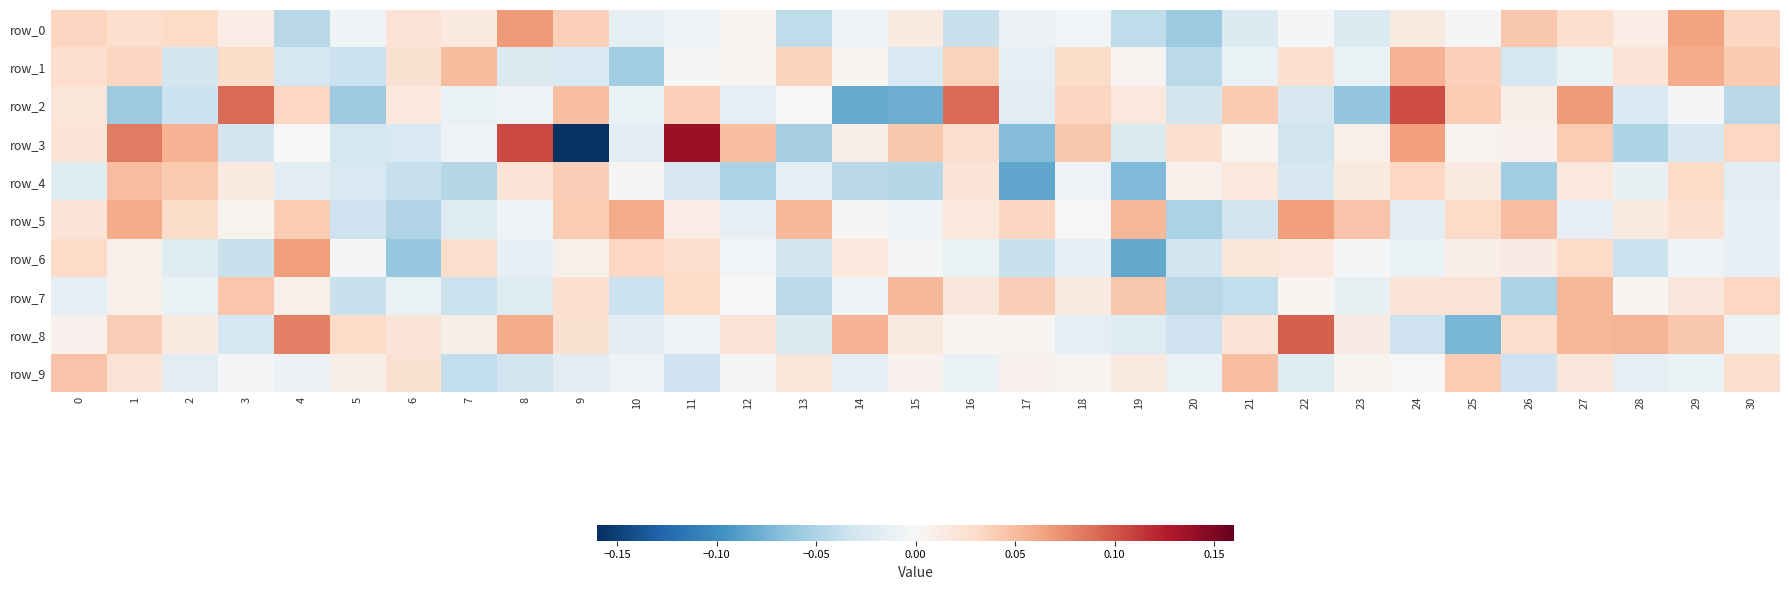

How many values in row_2 are above zero?

15